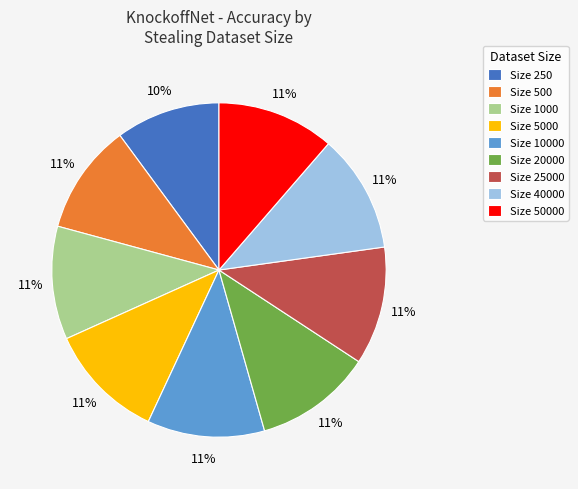

To the nearest percent, what percentage of the pie is Size 25000?

11%